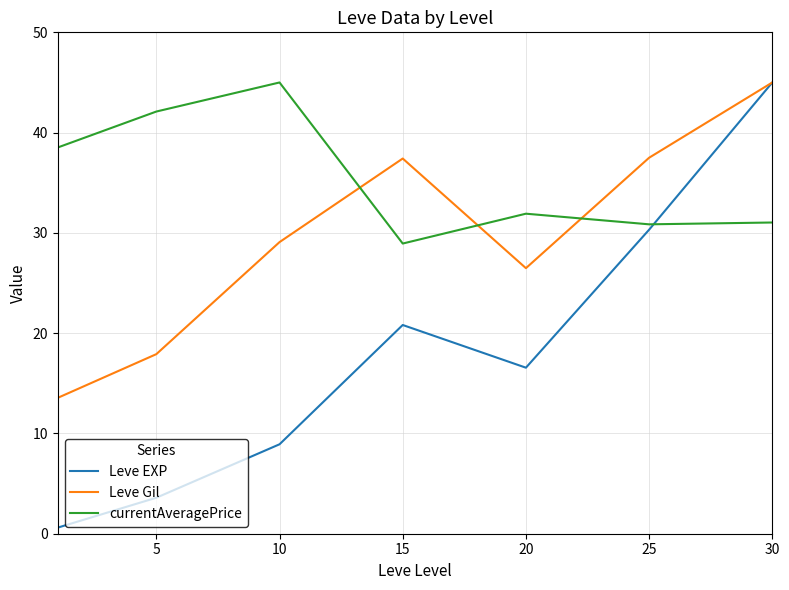

Which series ends up on top after the final intersection of currentAveragePrice and Leve Gil?

Leve Gil